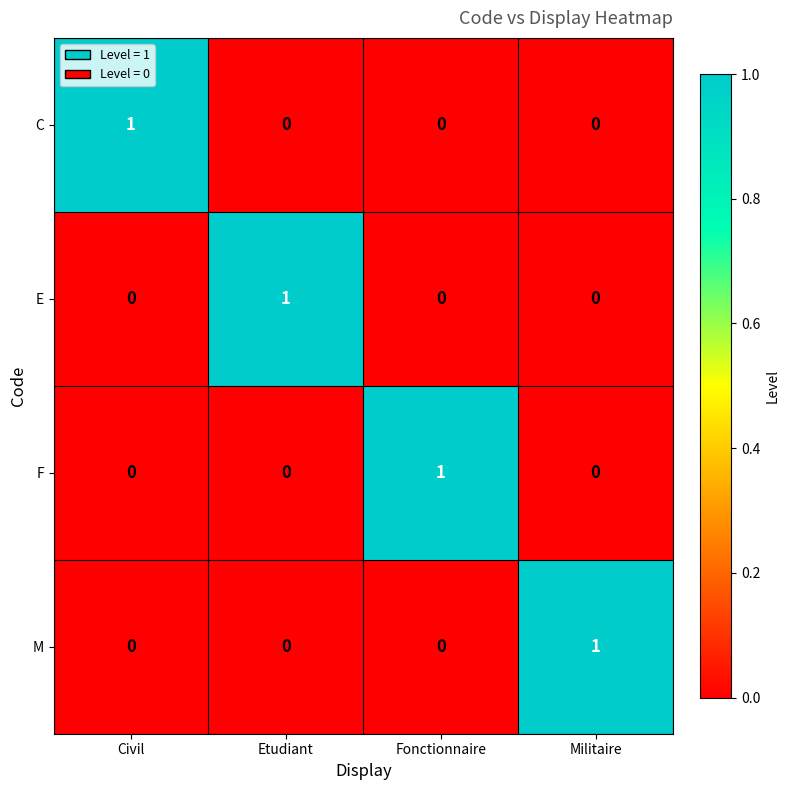

Is it true that E equals 1 at Etudiant?

True